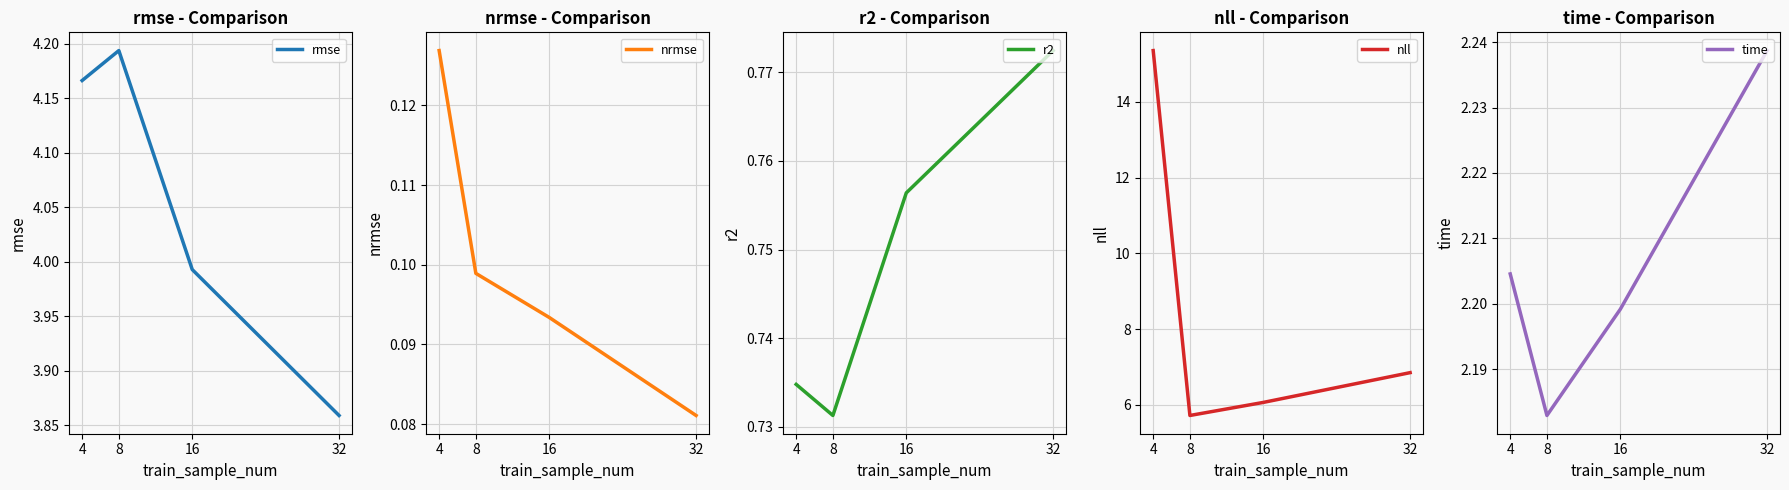

What is the total value across all series at 4?

22.6